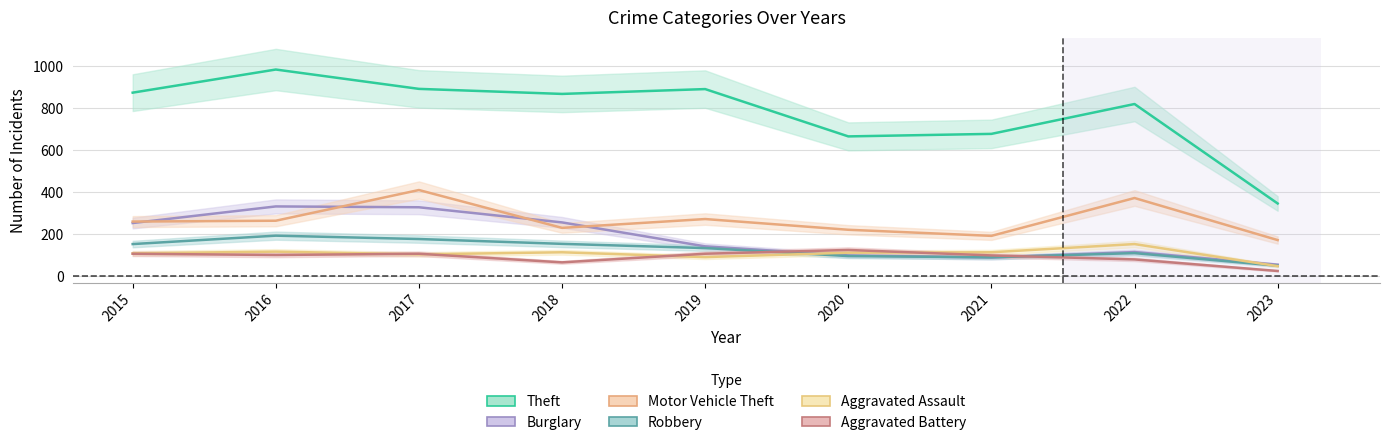

Where is the first local minimum for Aggravated Assault?

2017